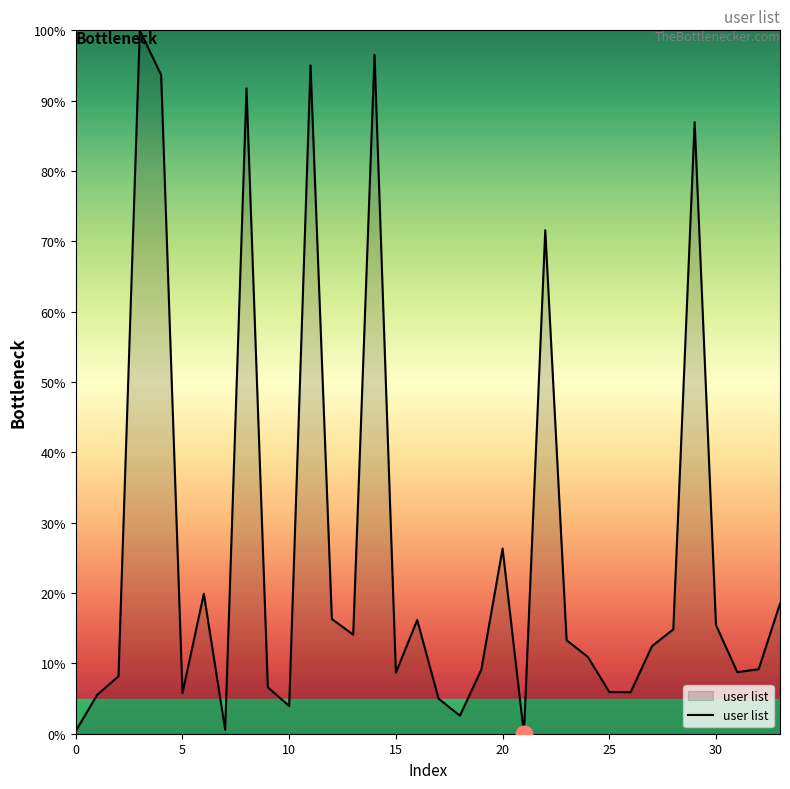

What is the average value?

26.5